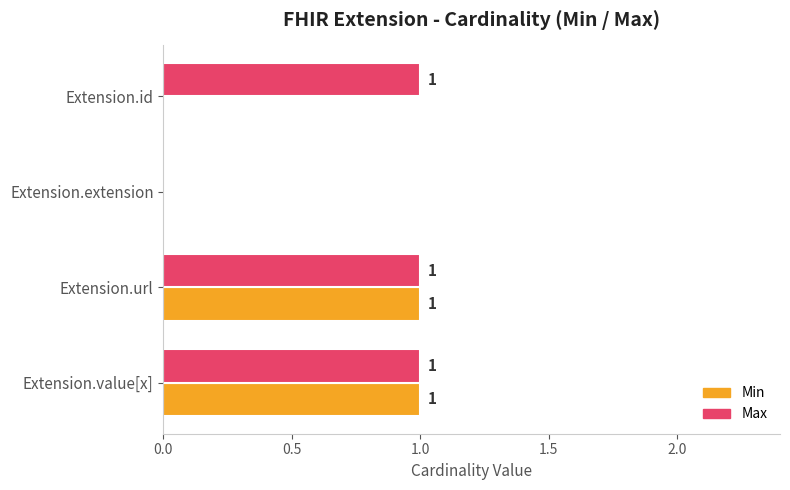

How many series are shown in this chart?

2